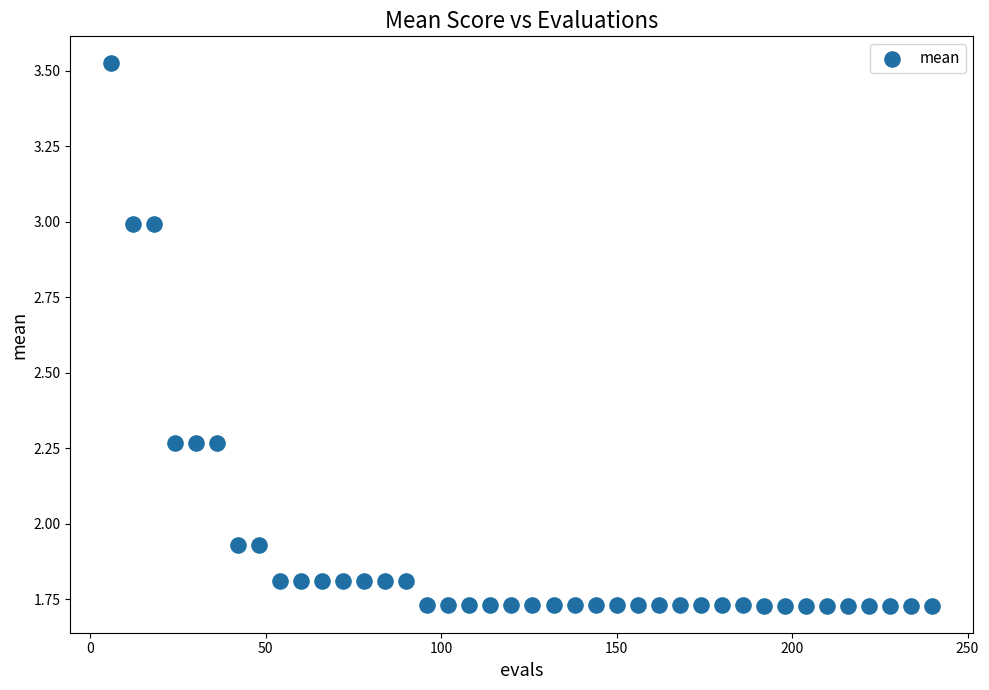

What is the range of Y values (max minus min)?

1.8